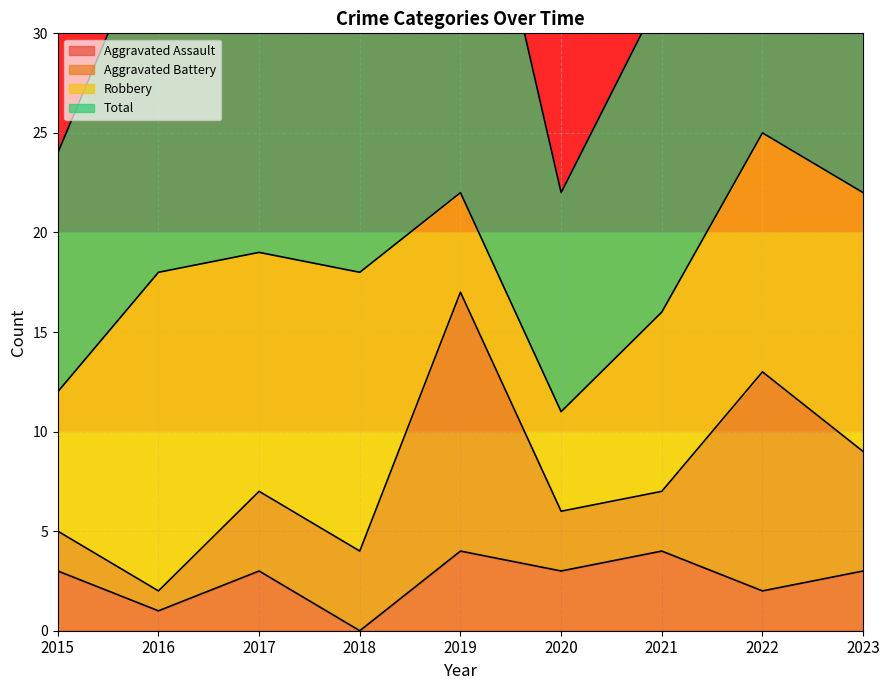

What is the sum of all Total values?

328